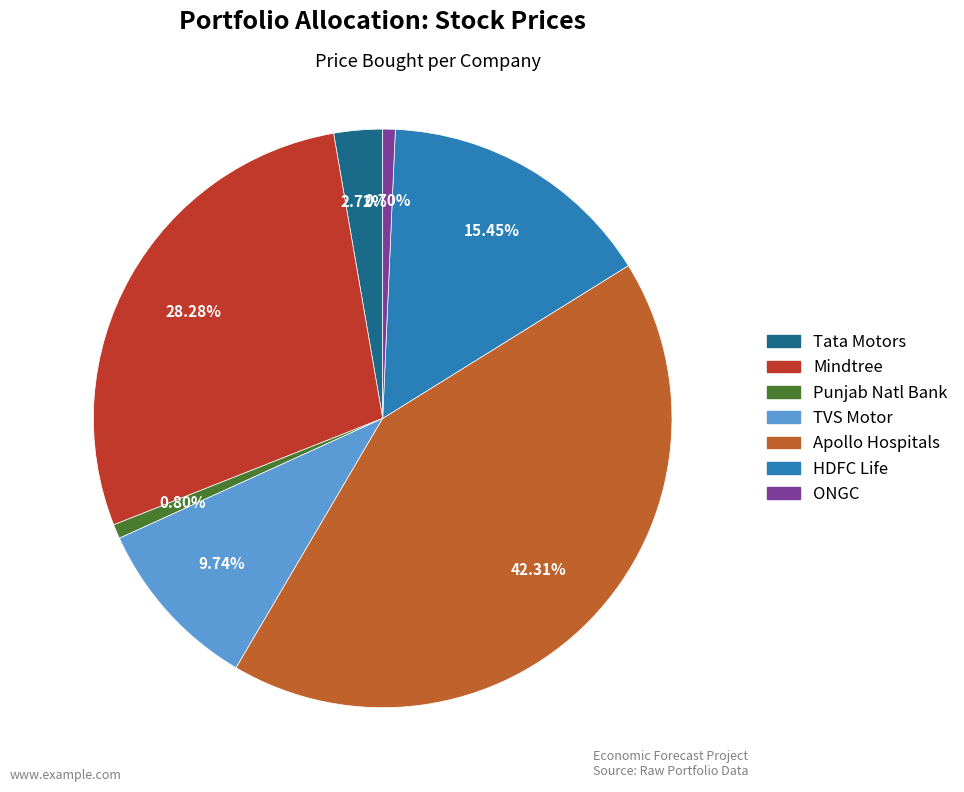

Is there any slice that represents more than half of the pie?

No